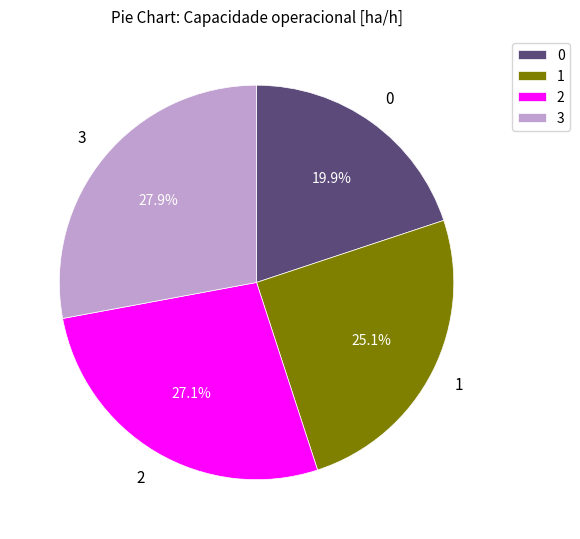

Count the number of slices in the pie.

4